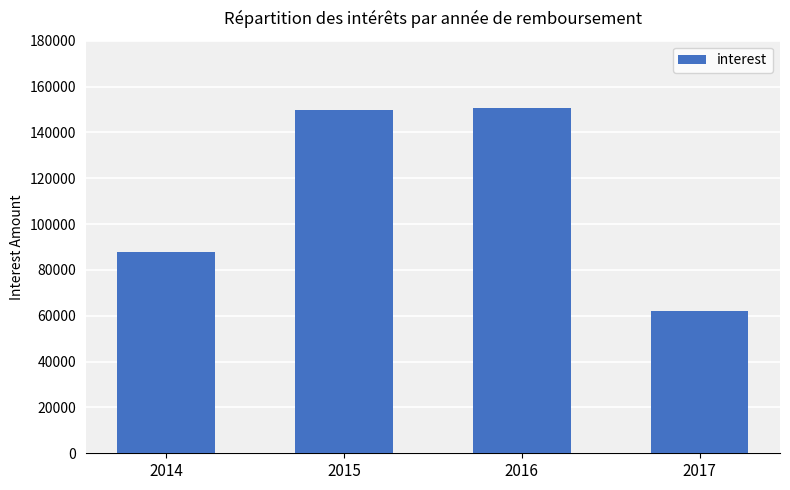

Count the number of categories in the chart.

4